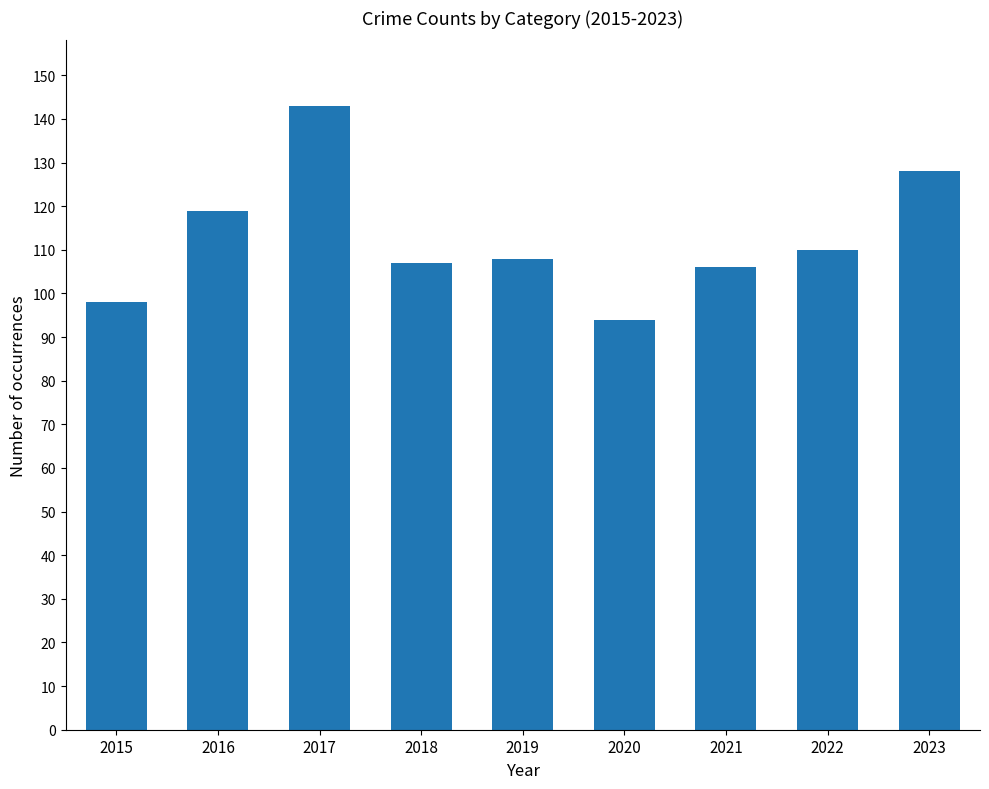

What value does the data have at 2017?

143